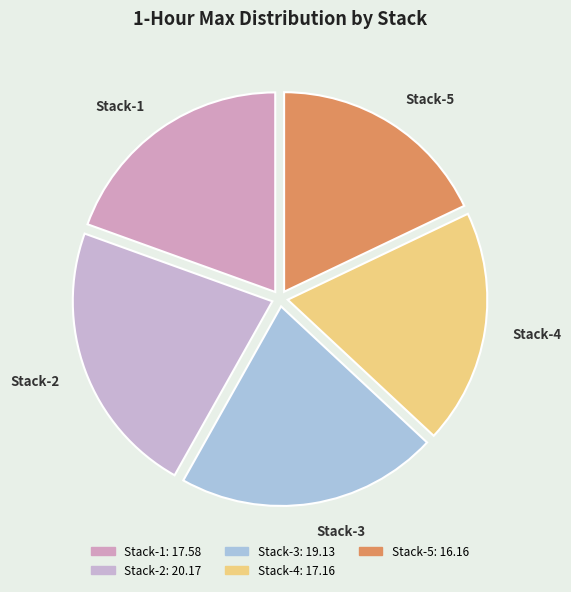

The Stack-5 slice represents 18% of the pie. True or false?

True